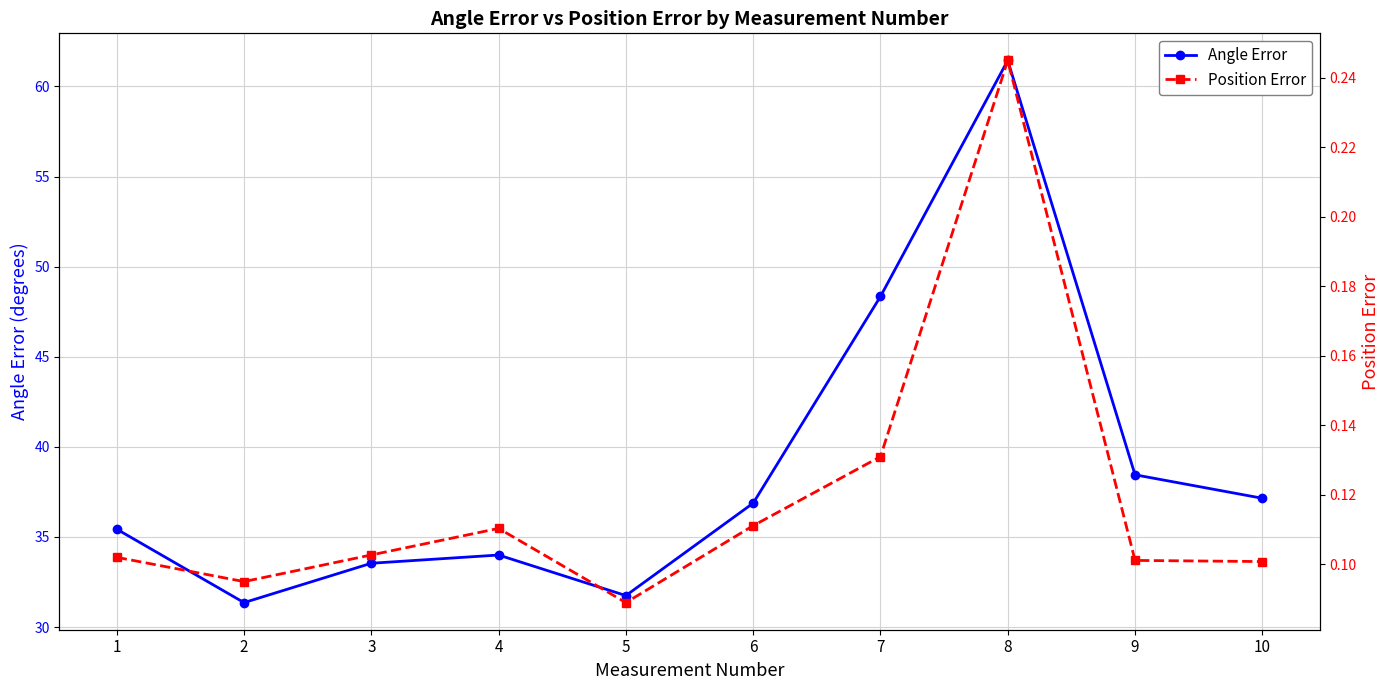

True or false: Angle Error has a value of 70.8 at 7.

False